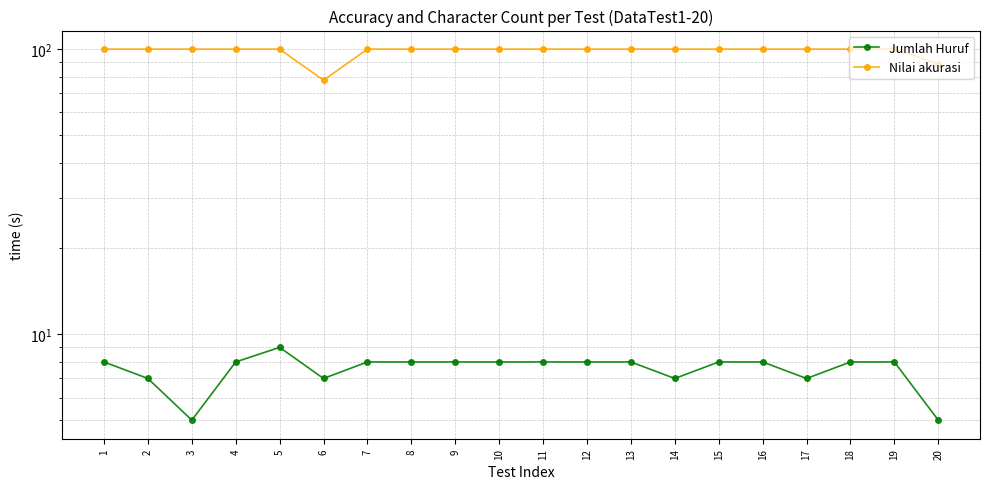

Reading right to left, extract all data points from this chart.

Jumlah Huruf: 20=5.0	19=8.0	18=8.0	17=7.0	16=8.0	15=8.0	14=7.0	13=8.0	12=8.0	11=8.0	10=8.0	9=8.0	8=8.0	7=8.0	6=7.0	5=9.0	4=8.0	3=5.0	2=7.0	1=8.0
Nilai akurasi: 20=88.9	19=100.0	18=100.0	17=100.0	16=100.0	15=100.0	14=100.0	13=100.0	12=100.0	11=100.0	10=100.0	9=100.0	8=100.0	7=100.0	6=77.8	5=100.0	4=100.0	3=100.0	2=100.0	1=100.0